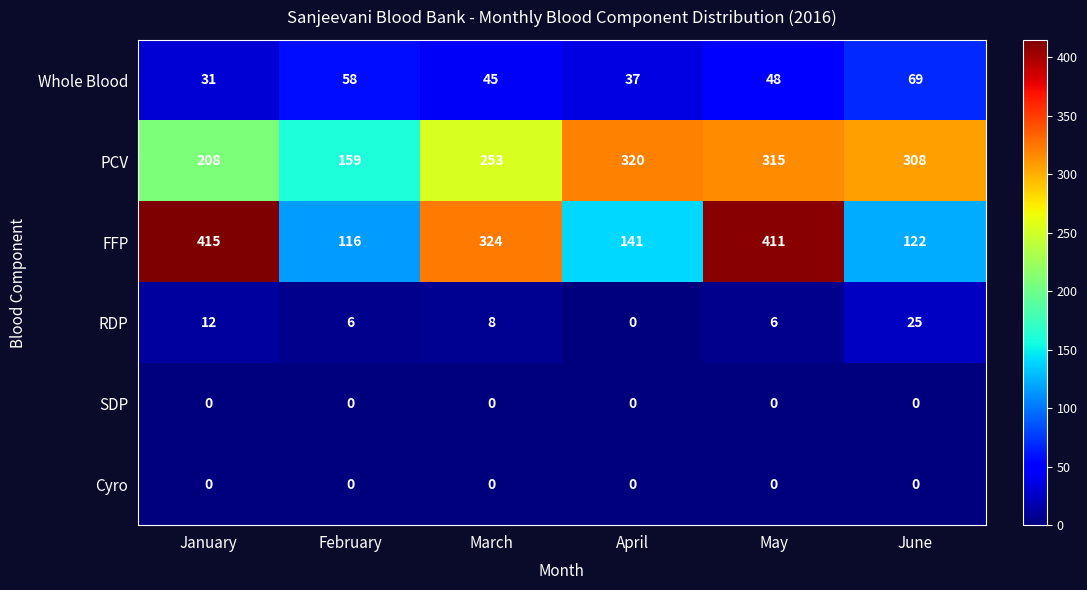

The value of FFP at March is 108. True or false?

False